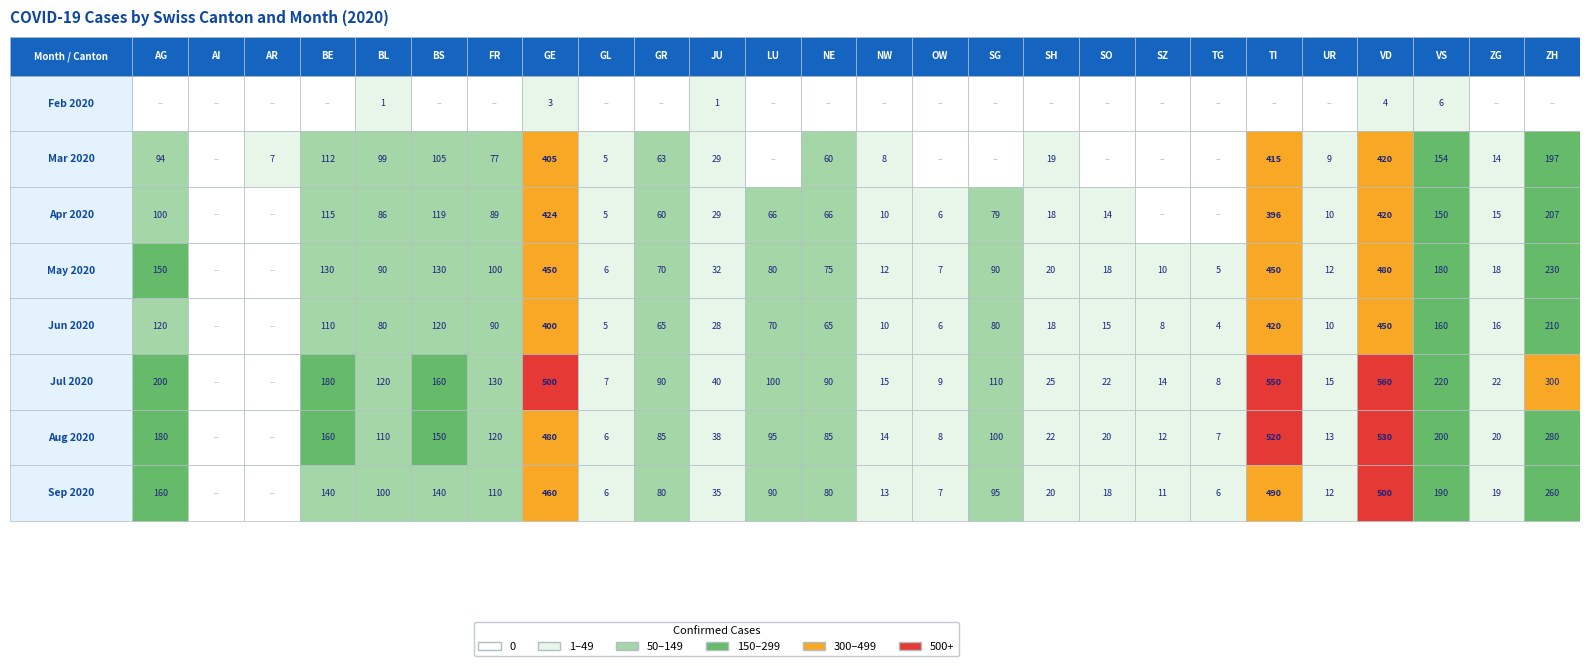

What is the sum of all Mar 2020 values?

2292